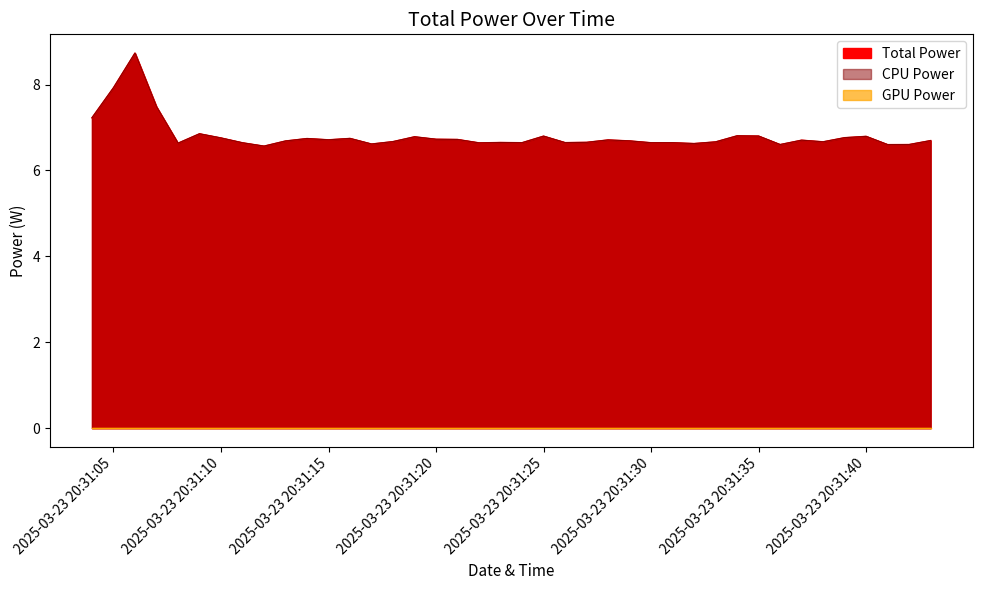

Between 2025-03-23 20:31:43 and 2025-03-23 20:31:21, which is larger?

2025-03-23 20:31:21